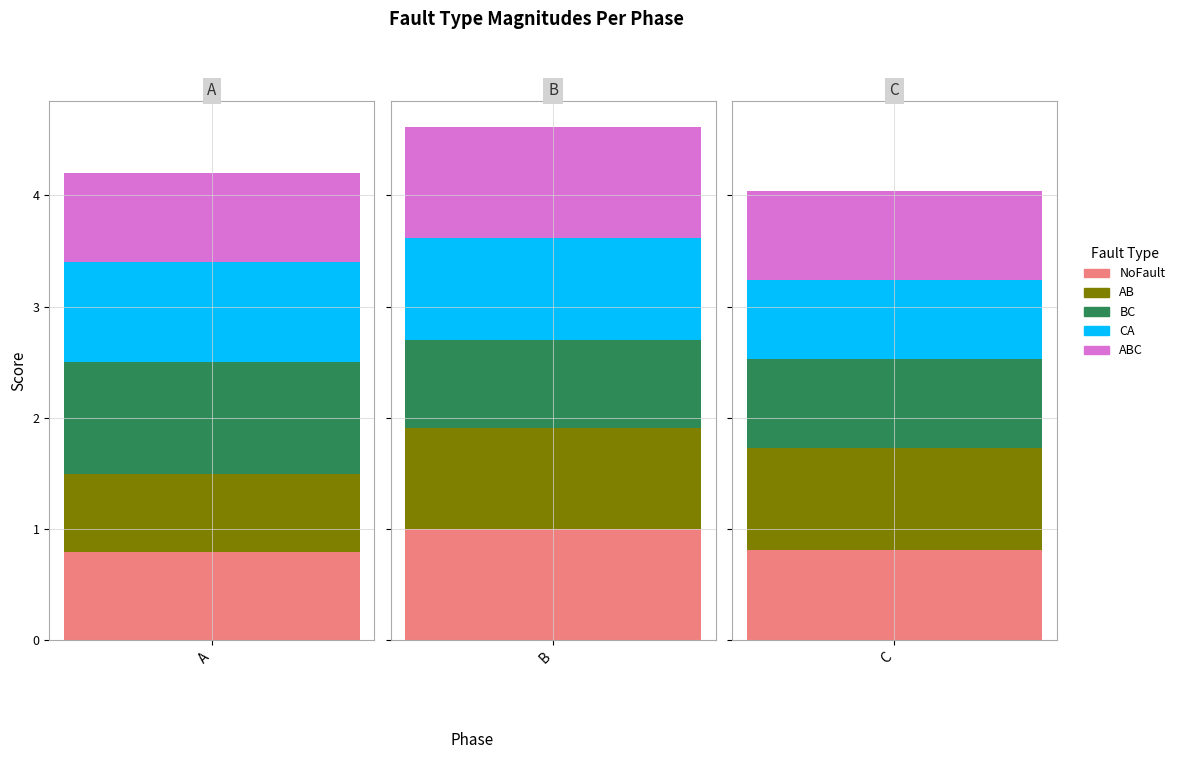

Reading left to right, what are all the values shown in this chart?

NoFault: A=0.8	B=1.0	C=0.8
AB: A=0.7	B=0.9	C=0.9
BC: A=1.0	B=0.8	C=0.8
CA: A=0.9	B=0.9	C=0.7
ABC: A=0.8	B=1.0	C=0.8